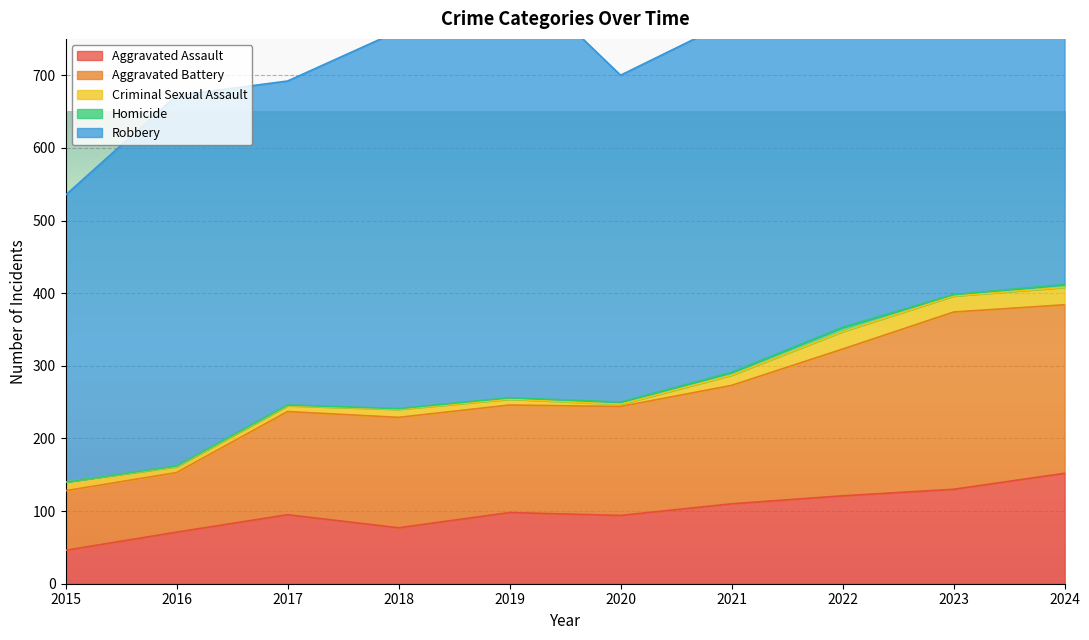

Where does the Criminal Sexual Assault series first go above 12?

2021